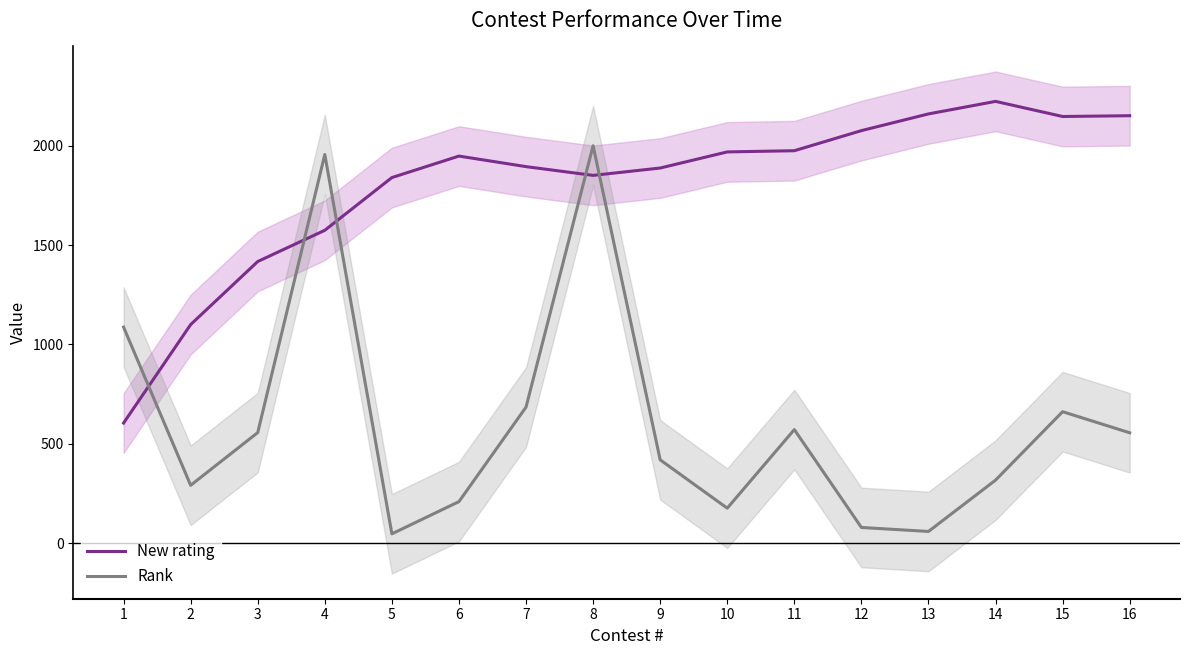

List the labels in order of Rank value, smallest first.

5, 13, 12, 10, 6, 2, 14, 9, 16, 3, 11, 15, 7, 1, 4, 8